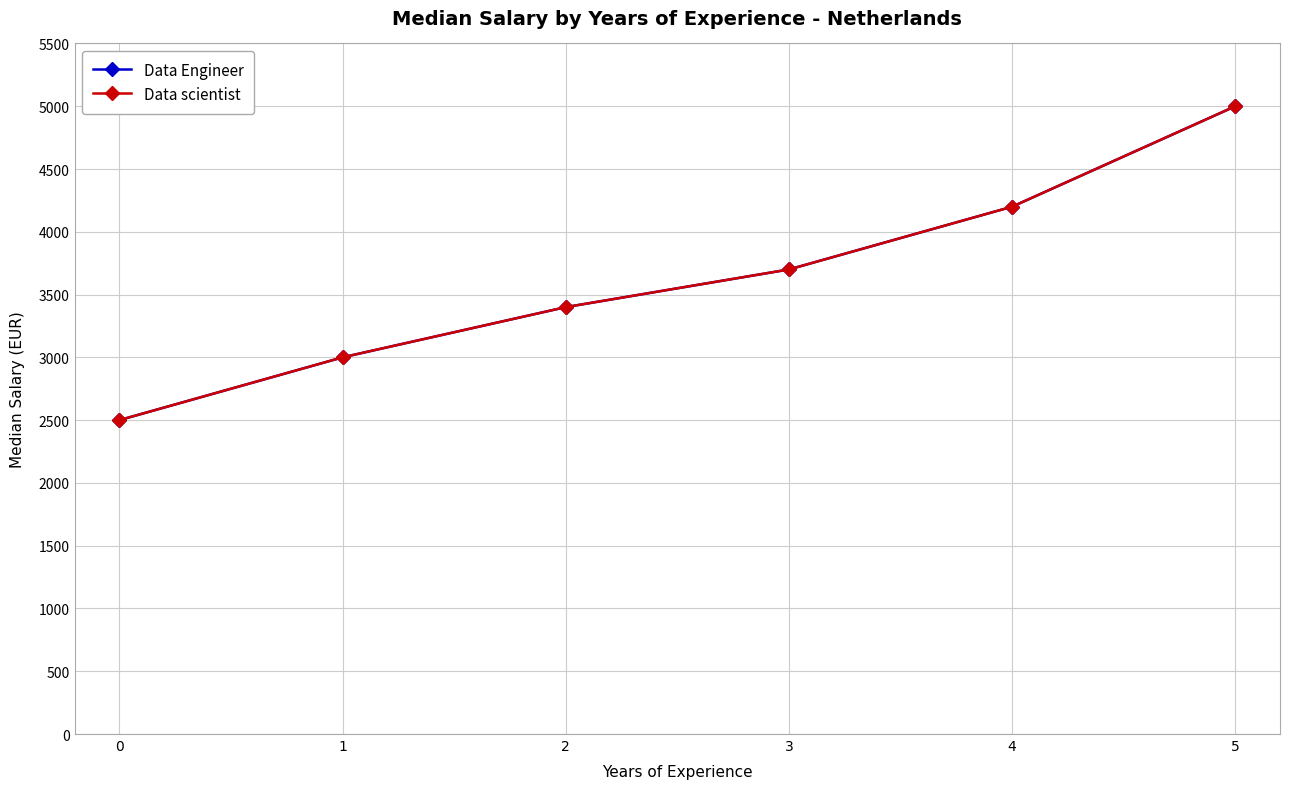

What is the maximum value for Data Engineer?

5000